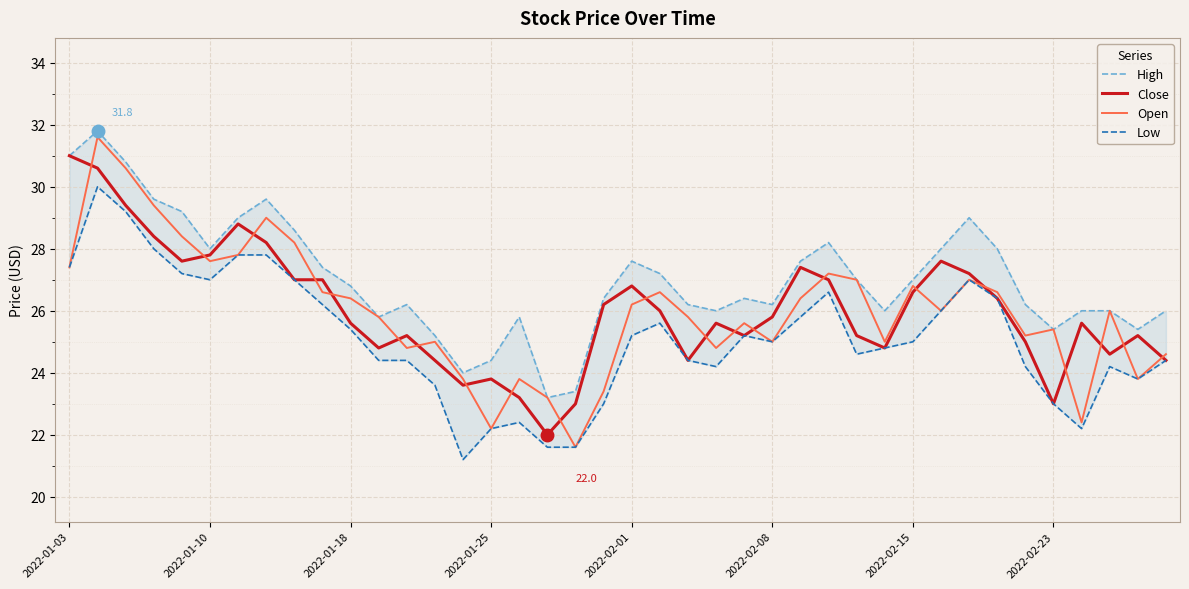

What are all the series names shown in the legend?

High, Close, Open, Low